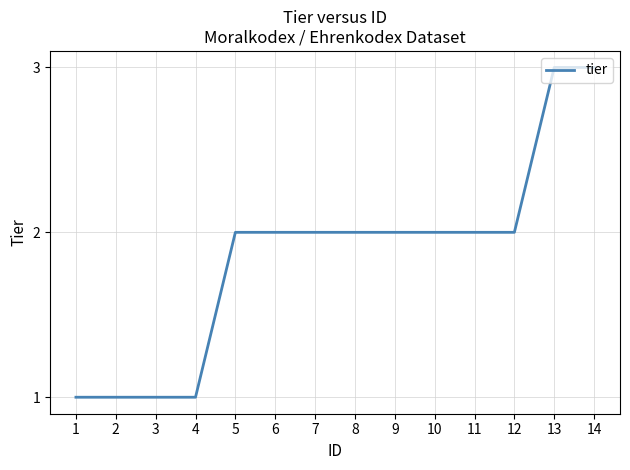

True or false: the data shows 1 at 11.

False